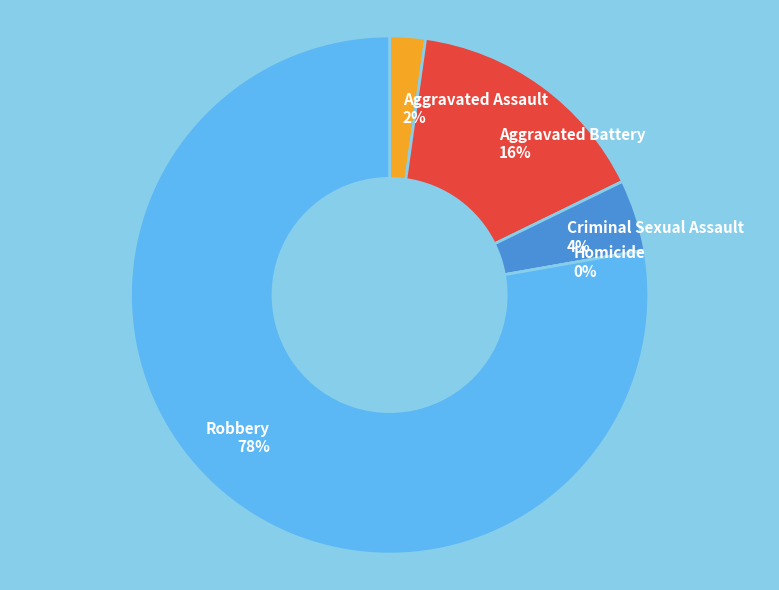

Does Aggravated Assault account for over 50% of the chart?

No